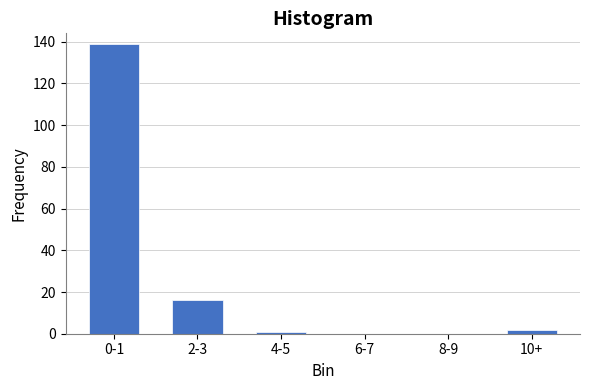

Reading left to right, transcribe all the data shown in this chart.

0-1=139	2-3=16	4-5=1	6-7=0	8-9=0	10+=2